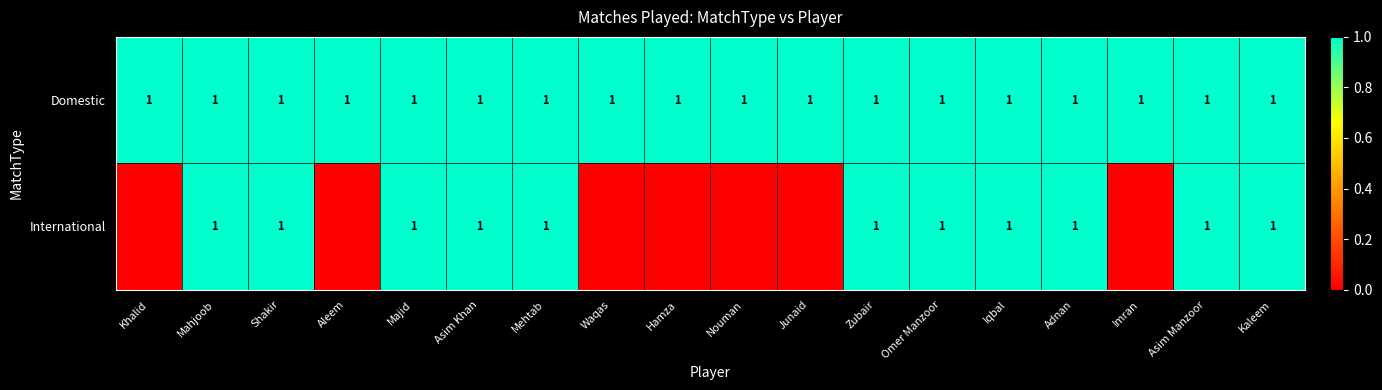

What is the sum of the Domestic values at Imran and Asim Khan?

2